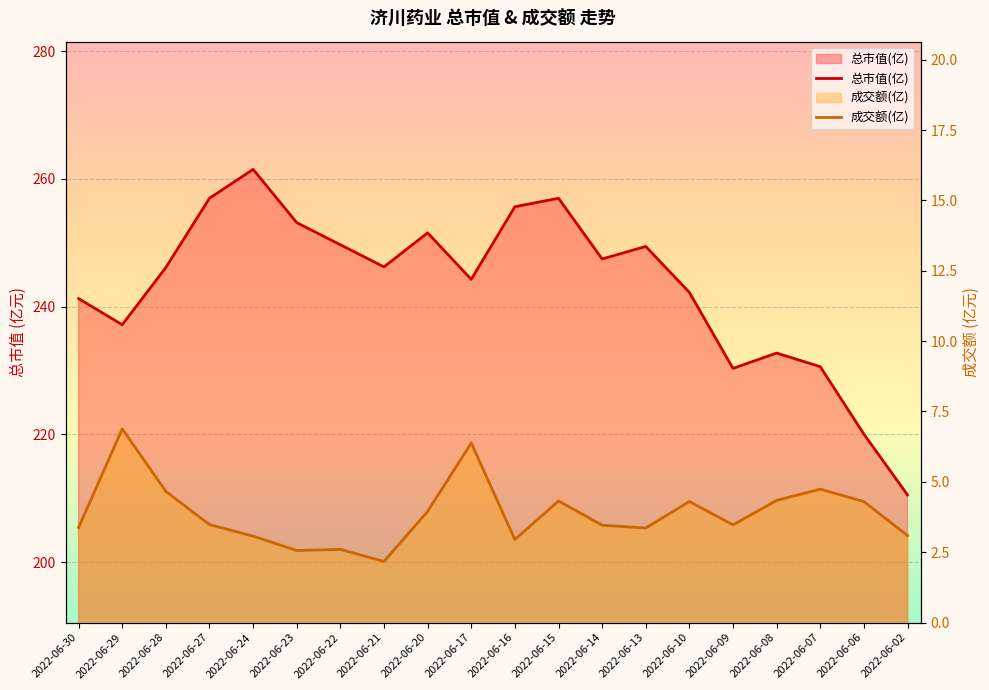

Reading right to left, what are all the values shown in this chart?

总市值(亿): 210.5	220.0	230.6	232.7	230.3	242.2	249.4	247.5	257.0	255.7	244.3	251.6	246.2	249.7	253.2	261.5	257.0	246.1	237.2	241.3
成交额(亿): 3.1	4.3	4.7	4.3	3.5	4.3	3.4	3.5	4.3	3.0	6.4	4.0	2.2	2.6	2.6	3.1	3.5	4.7	6.9	3.4